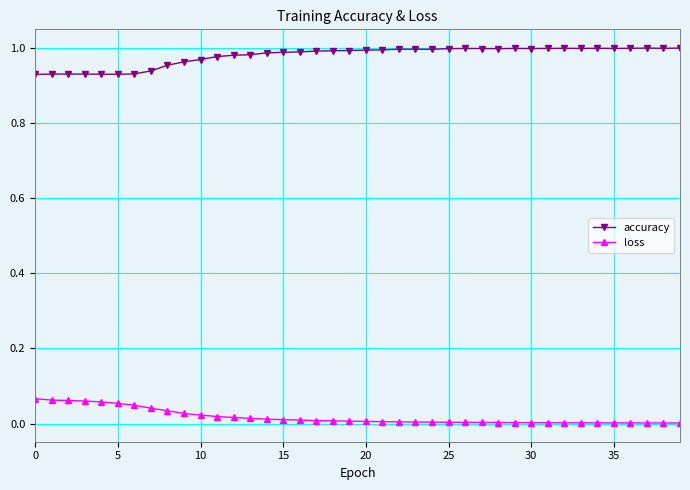

True or false: accuracy has more than 1 interior local peaks.

True